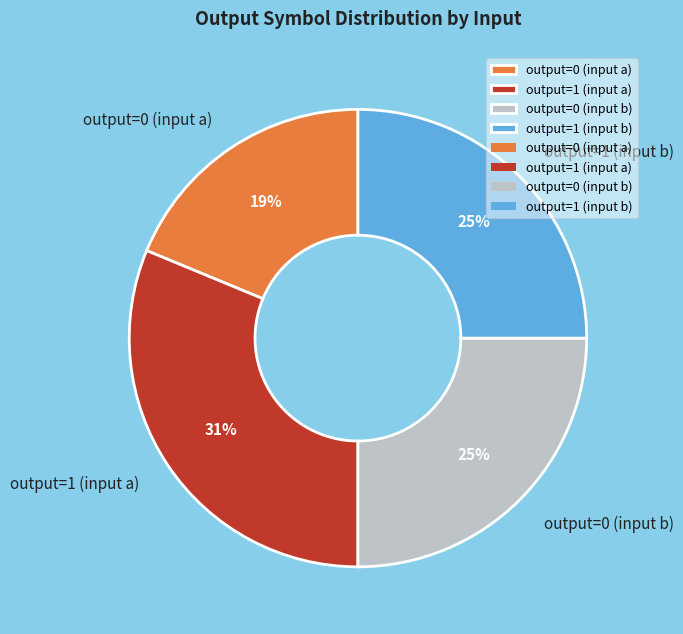

To the nearest percent, what is the average slice percentage?

25%